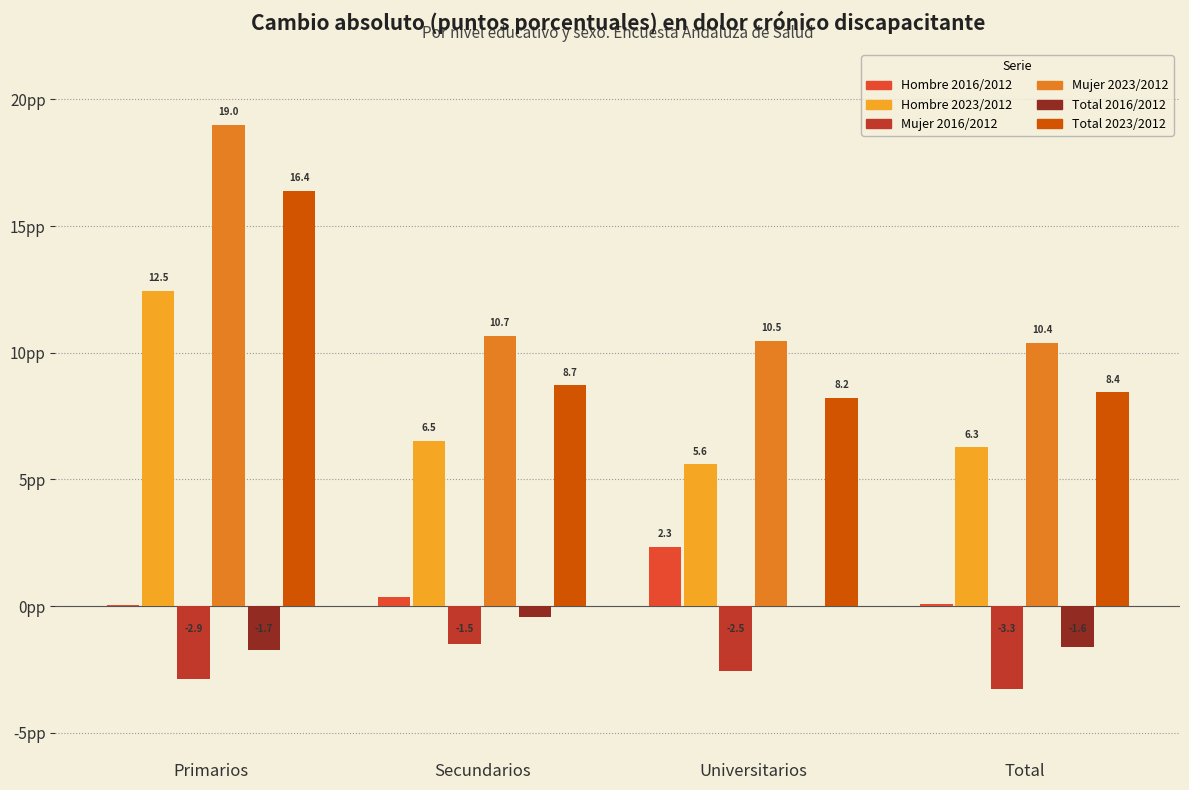

Where is Total 2016/2012 nearest to the value 0?

Universitarios